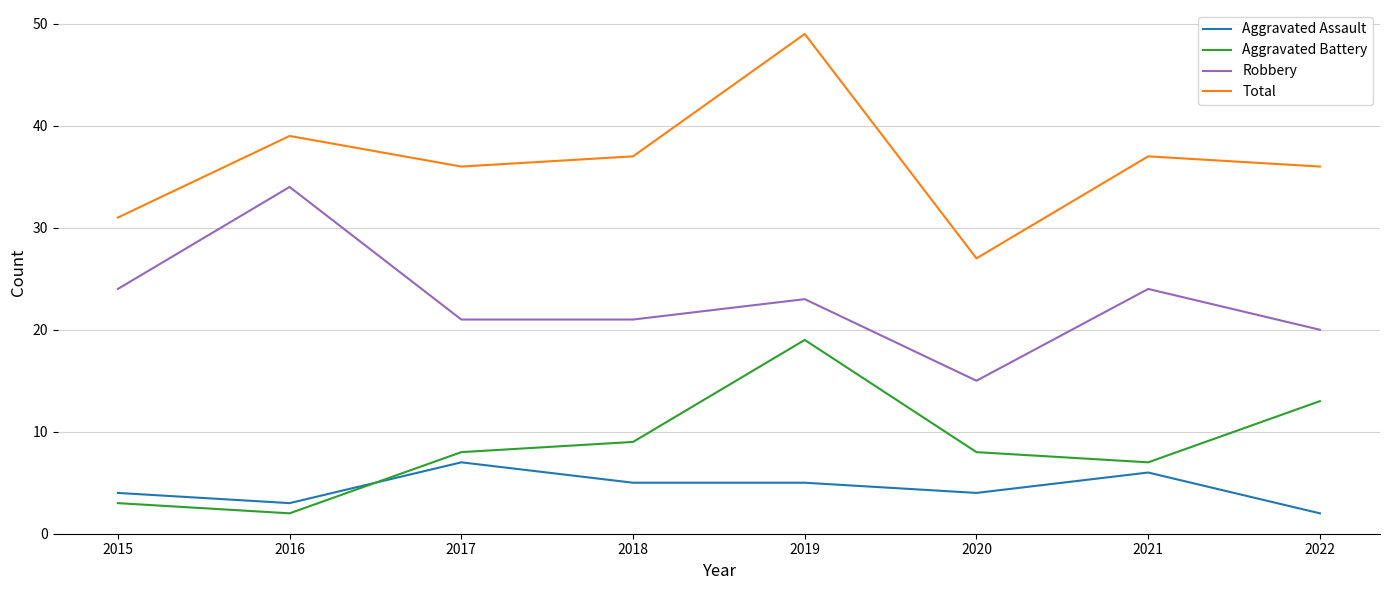

Rank the series at 2018 from lowest to highest value.

Aggravated Assault, Aggravated Battery, Robbery, Total